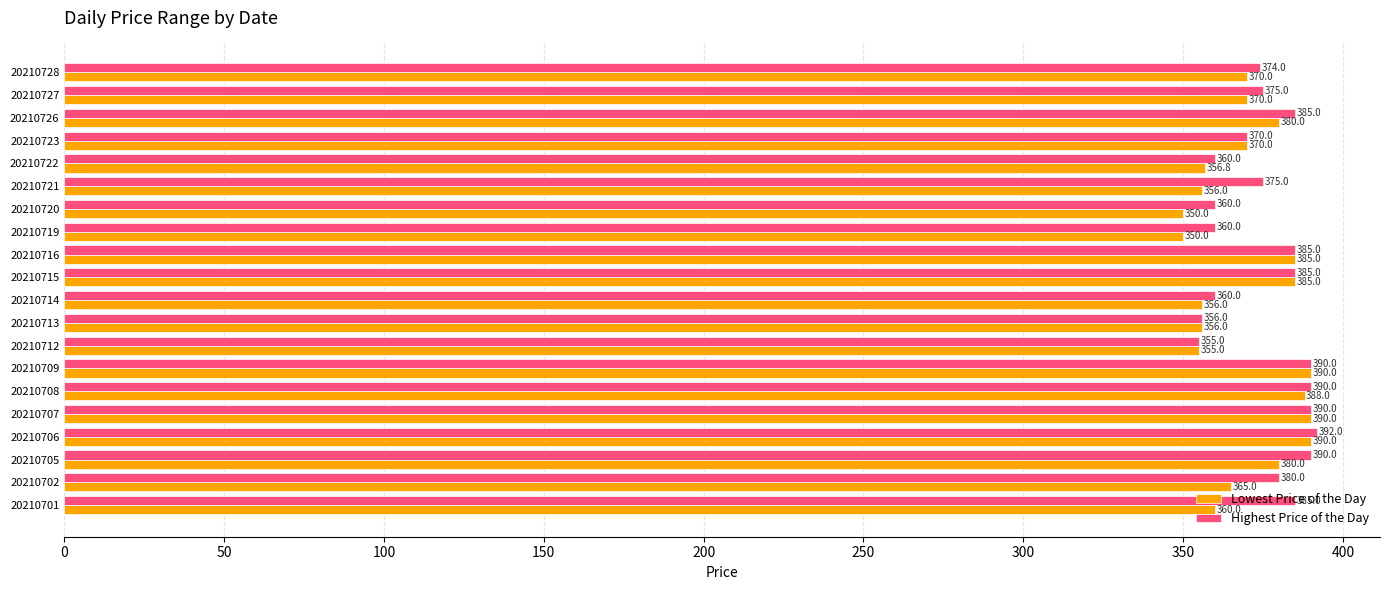

True or false: Lowest Price of the Day has a value of 498.6 at 20210705.

False